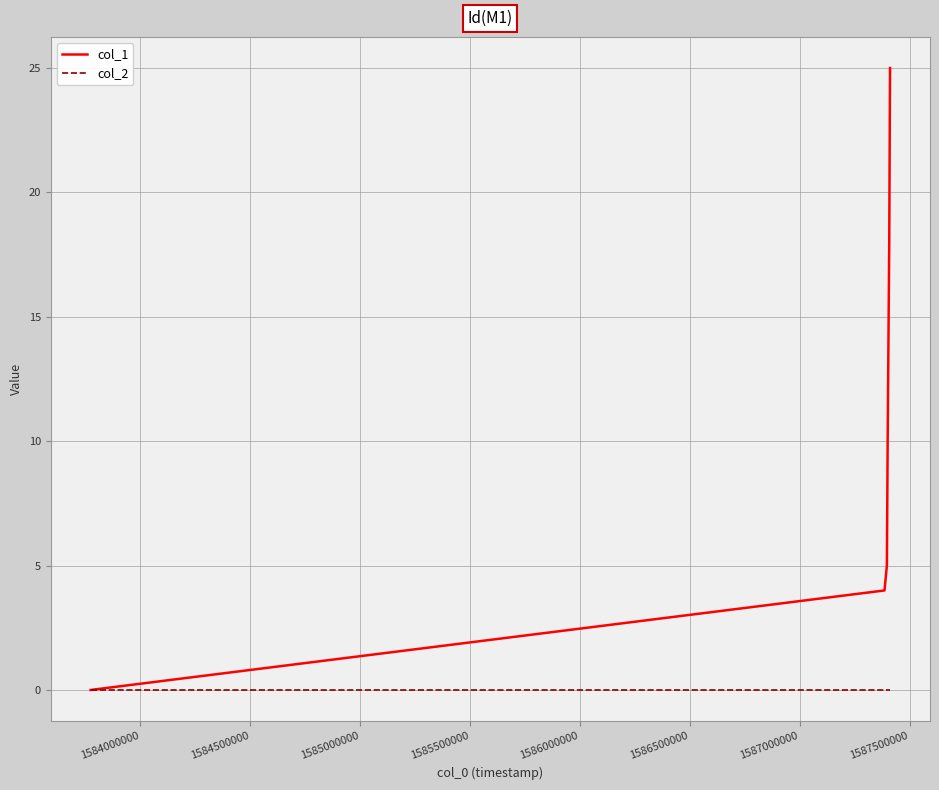

Rank the series by their average value, from highest to lowest.

col_1, col_2